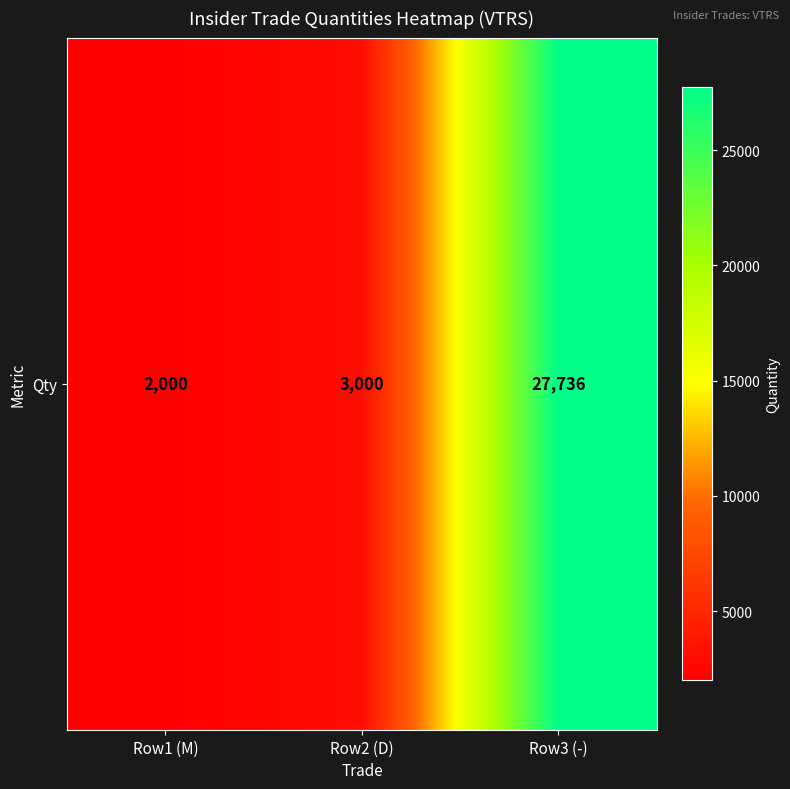

Which label corresponds to the largest value in the chart?

Row3 (-)